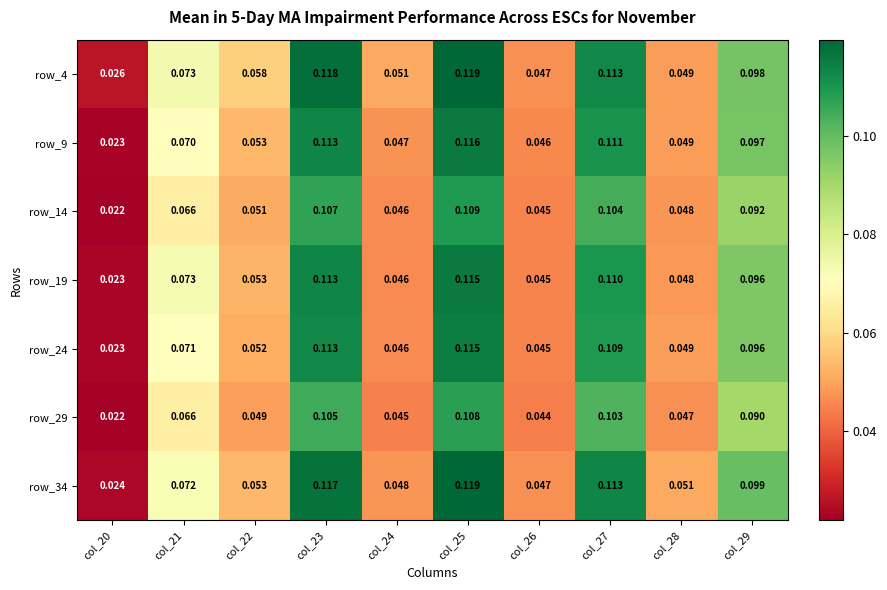

At which label is row_4 closest to 0?

col_20